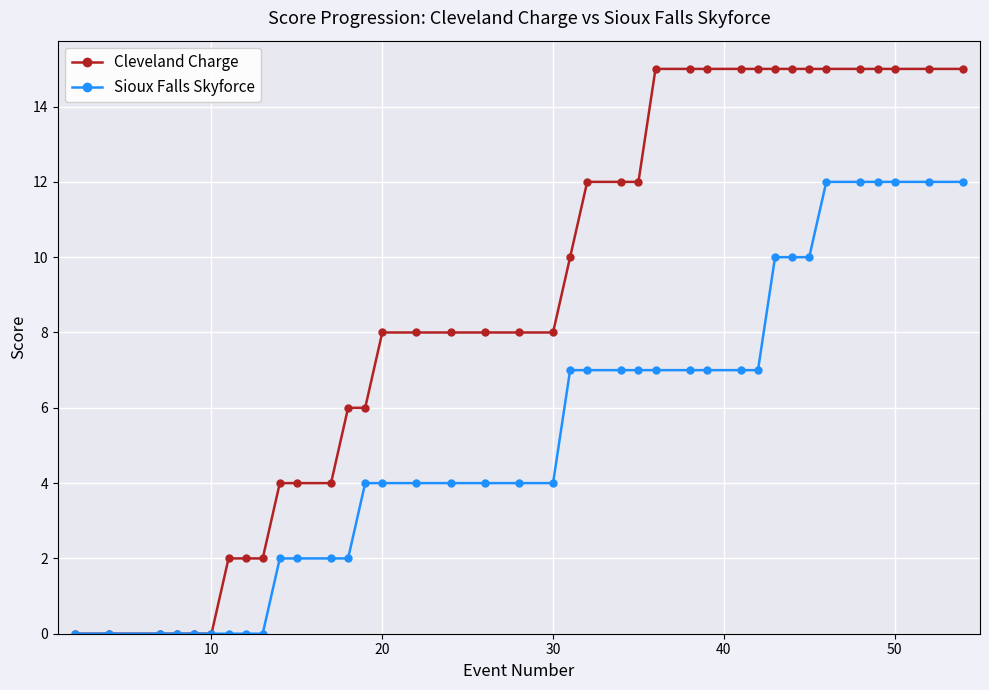

How many categories are shown in the chart?

38